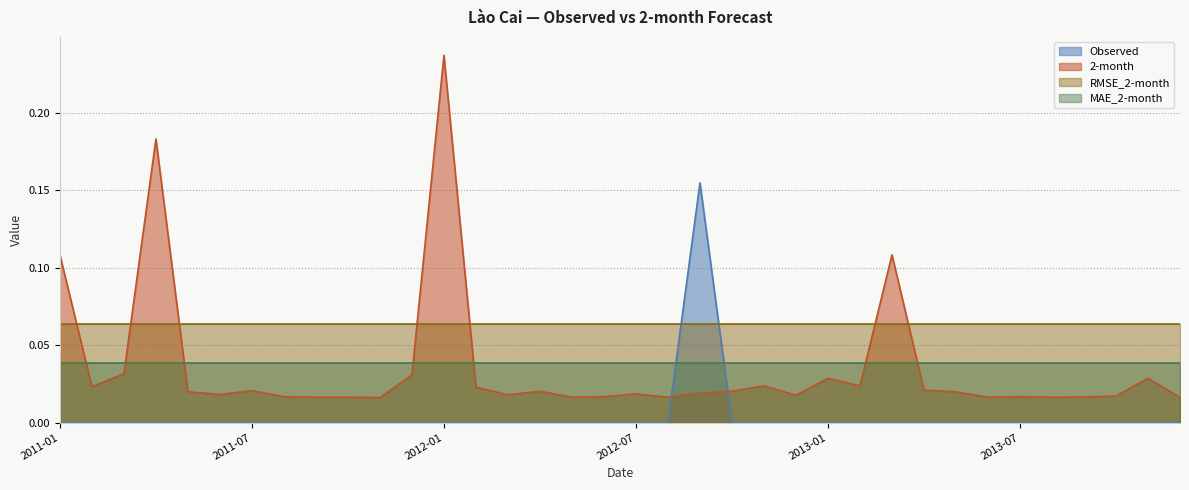

True or false: 2-month and Observed intersect in this chart.

True